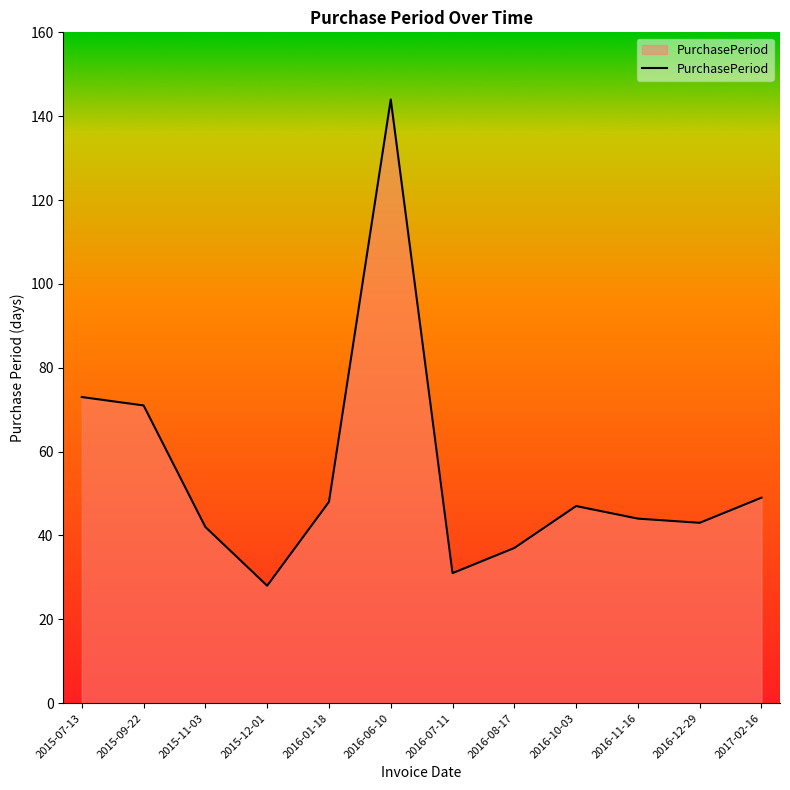

What is the change in value from 2016-10-03 to 2016-12-29?

-4